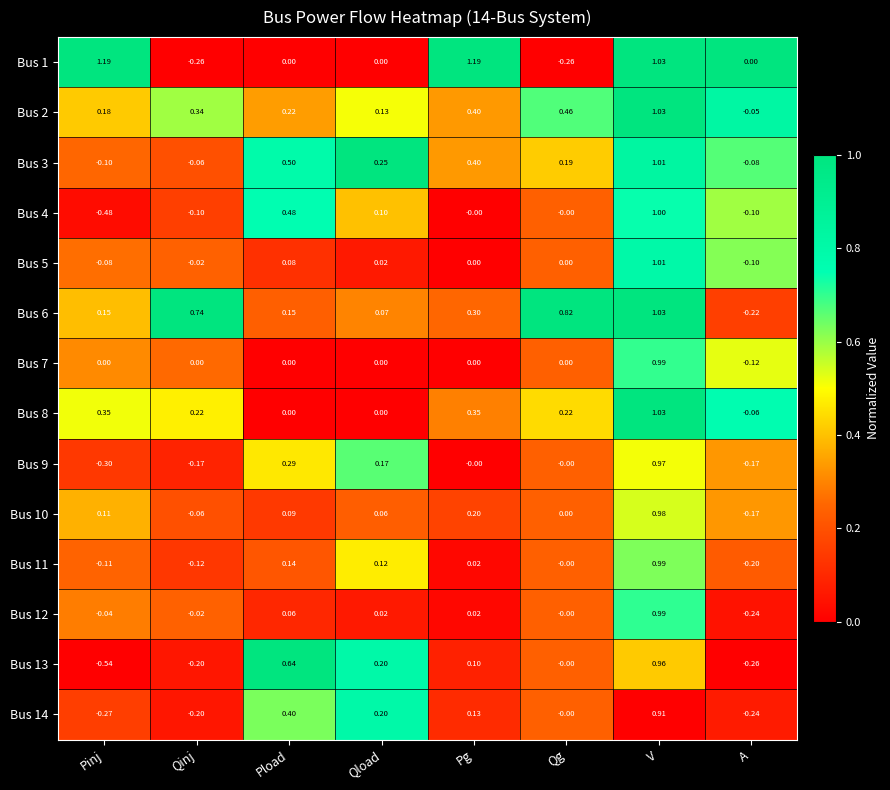

Where does the Bus 8 series first go above 0?

Pinj